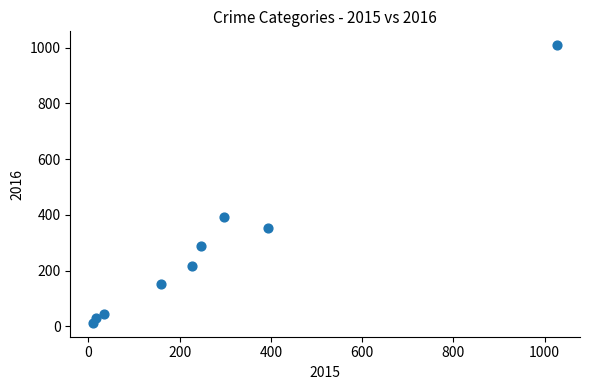

What Y value in the scatter plot is closest to 511?

394